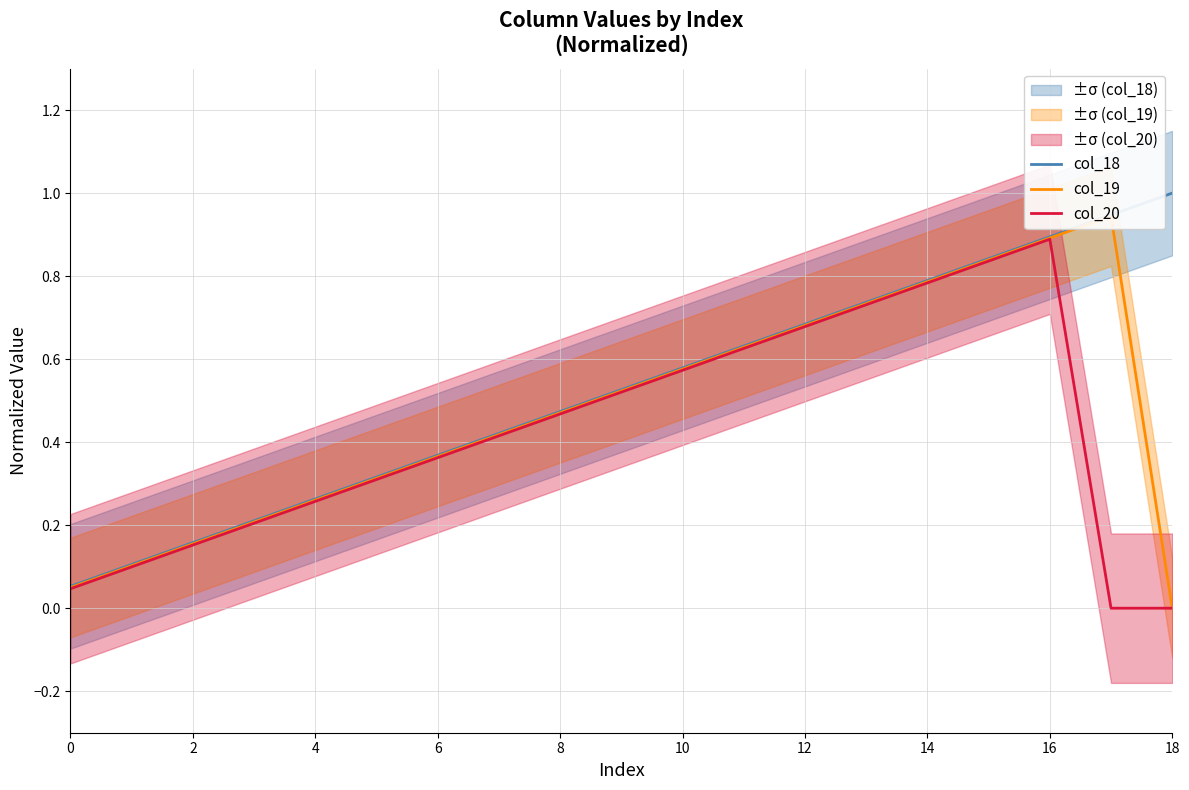

Which category has the lowest value across all series?

18